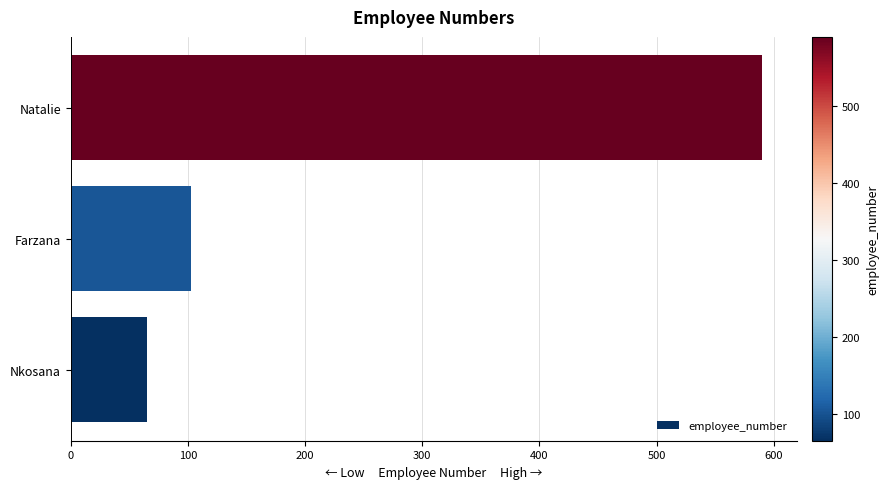

What is the change in value from Nkosana to Natalie?

+525